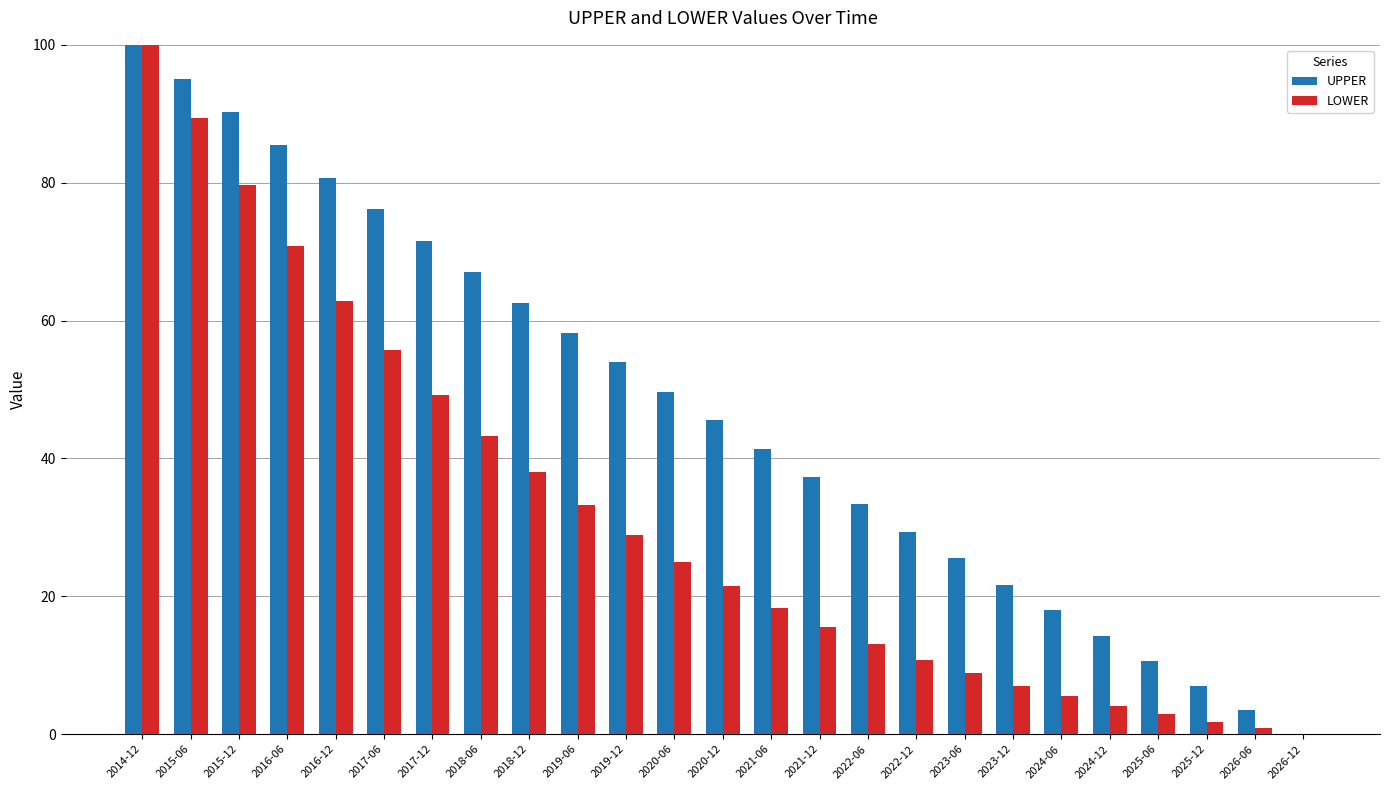

Between 2020-06 and 2020-12, which series saw the biggest shift?

UPPER